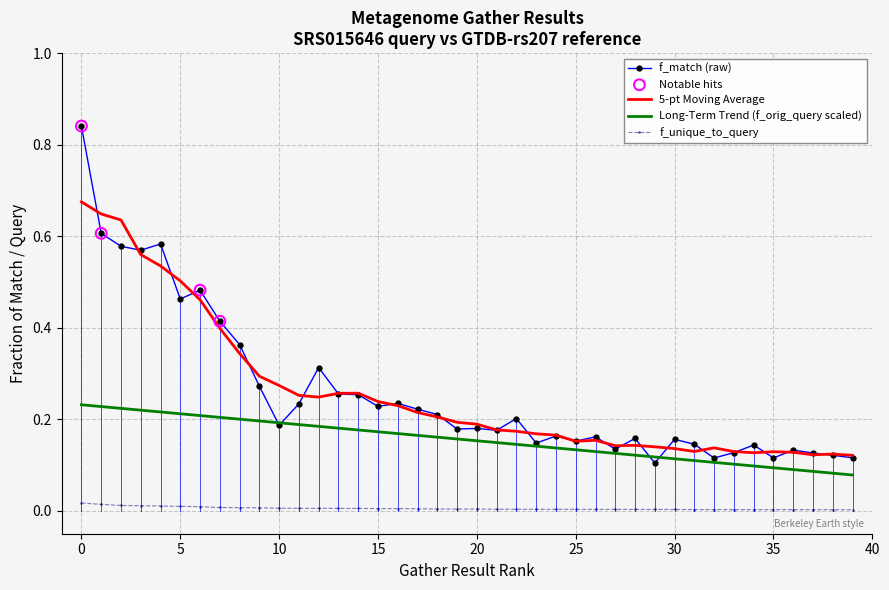

Which series has the largest range (max minus min)?

f_match (raw)